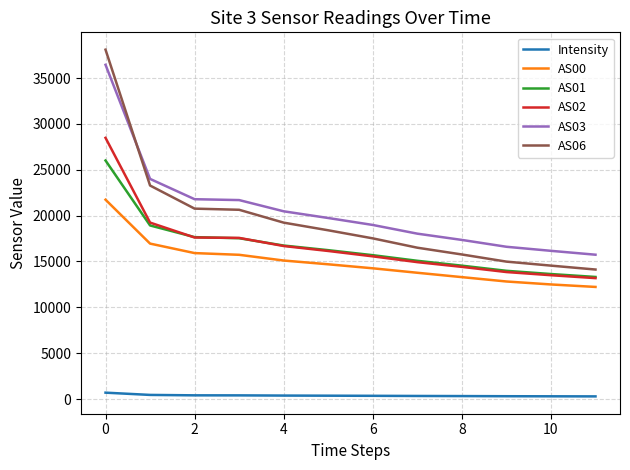

True or false: AS02 and AS03 intersect in this chart.

False